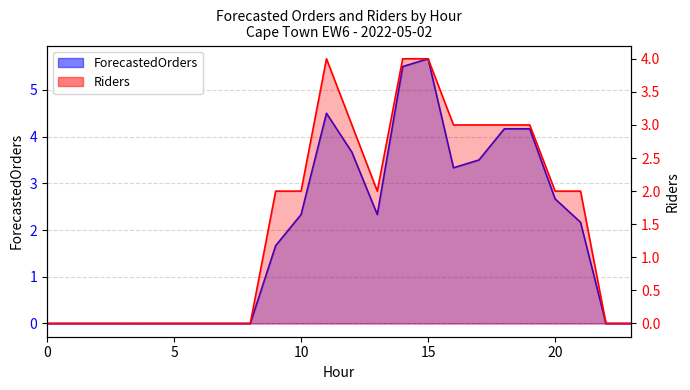

What is the value of the Riders point at the 18th from the left?

3.0